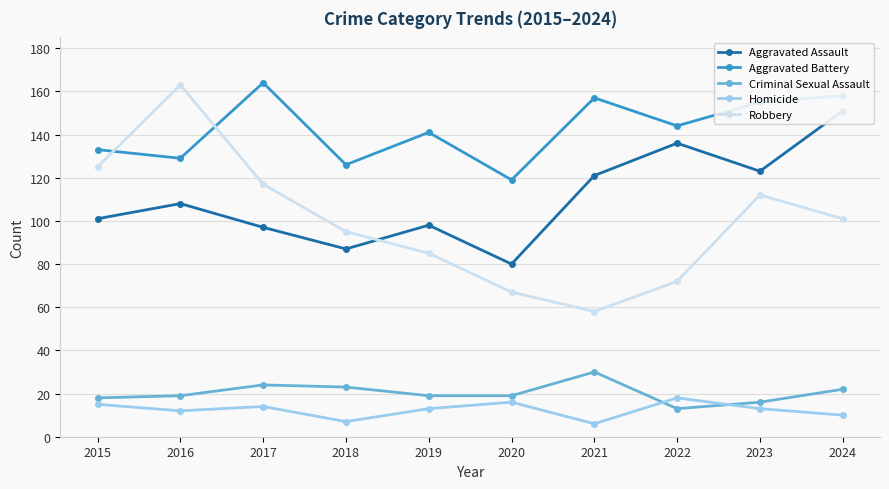

Reading right to left, what are all the values shown in this chart?

Aggravated Assault: 2024=151	2023=123	2022=136	2021=121	2020=80	2019=98	2018=87	2017=97	2016=108	2015=101
Aggravated Battery: 2024=158	2023=155	2022=144	2021=157	2020=119	2019=141	2018=126	2017=164	2016=129	2015=133
Criminal Sexual Assault: 2024=22	2023=16	2022=13	2021=30	2020=19	2019=19	2018=23	2017=24	2016=19	2015=18
Homicide: 2024=10	2023=13	2022=18	2021=6	2020=16	2019=13	2018=7	2017=14	2016=12	2015=15
Robbery: 2024=101	2023=112	2022=72	2021=58	2020=67	2019=85	2018=95	2017=117	2016=163	2015=125